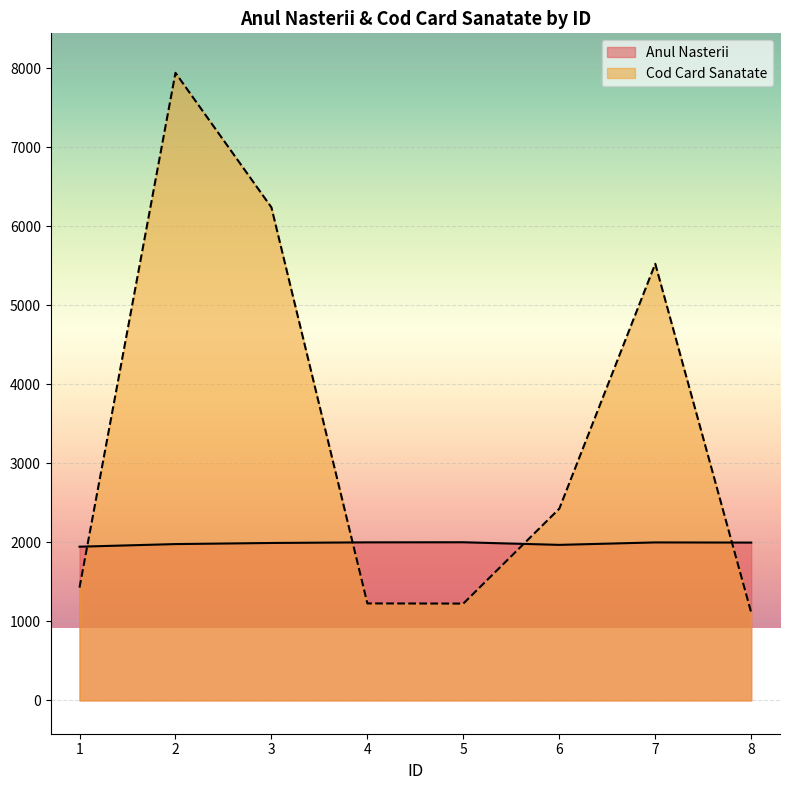

List the series in order of their overall mean, lowest first.

Anul Nasterii, Cod Card Sanatate